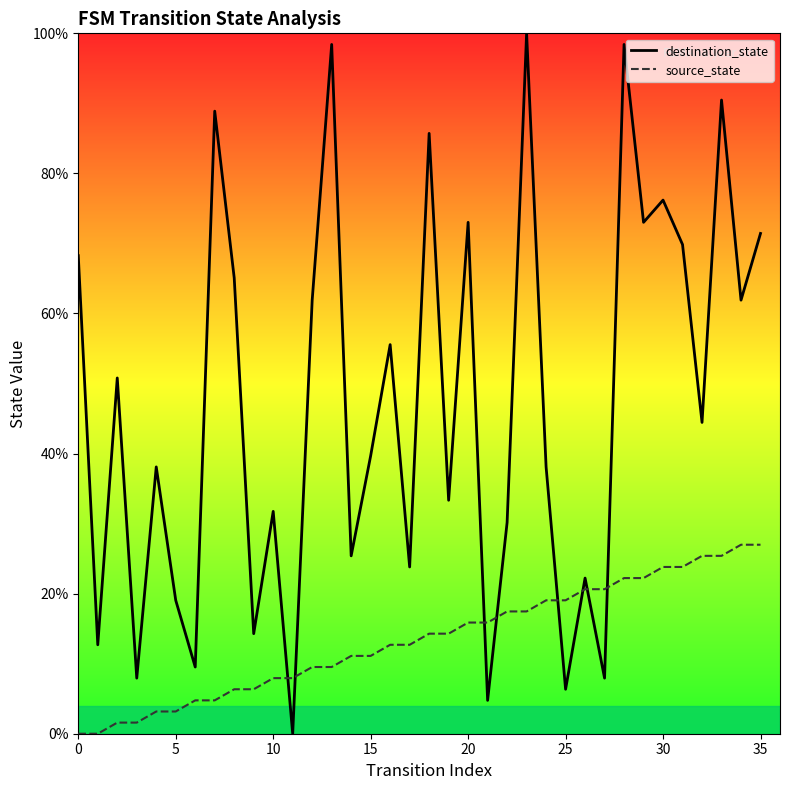

List the series in order of their overall mean, highest first.

destination_state, source_state